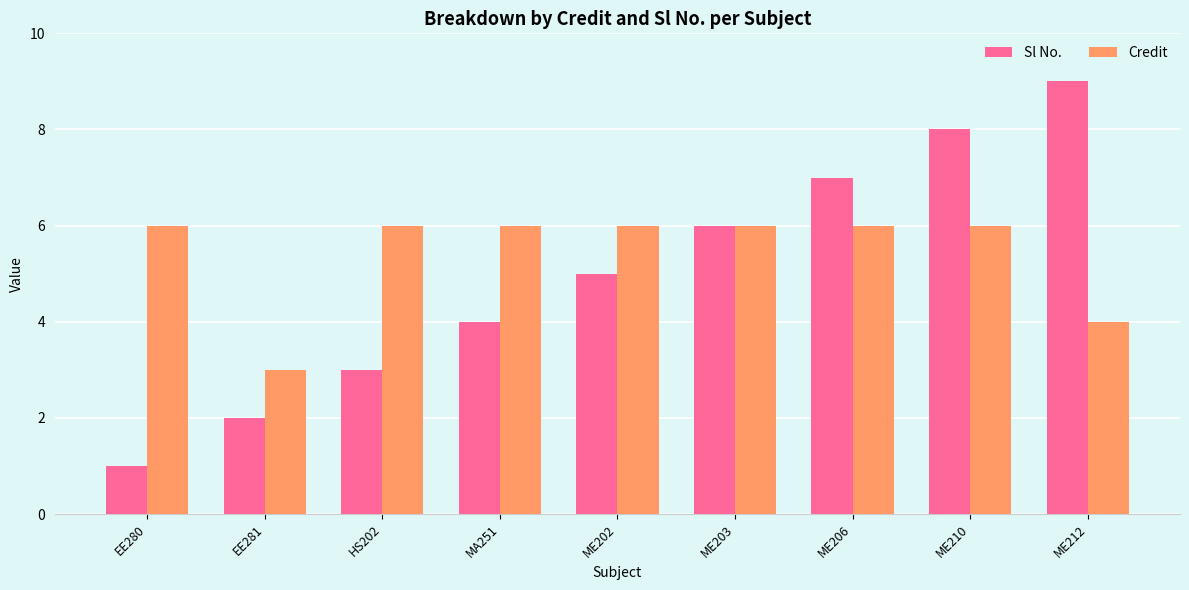

Which series has the largest total across all categories?

Credit